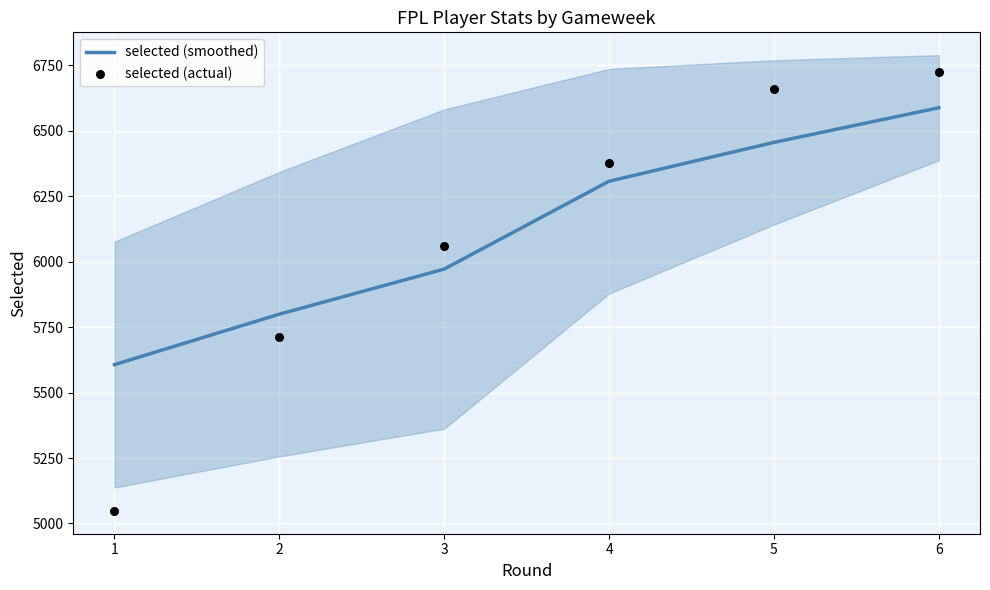

Which series has the largest total across all categories?

selected (smoothed)